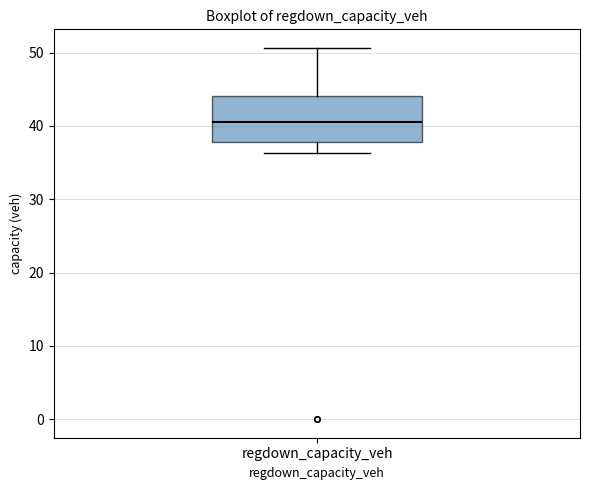

Transcribe this box plot: give where the median line is, the range the box spans, and where the two whiskers end, as read against the y-axis. The values are not printed on the chart, so give them approximately, as read against the axis.

median 41, box 38 to 44, whiskers 36 to 51